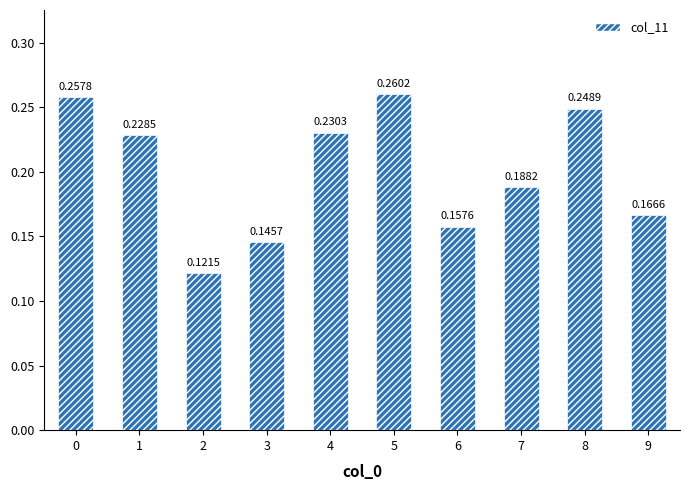

Does the chart contain stacked bars?

No